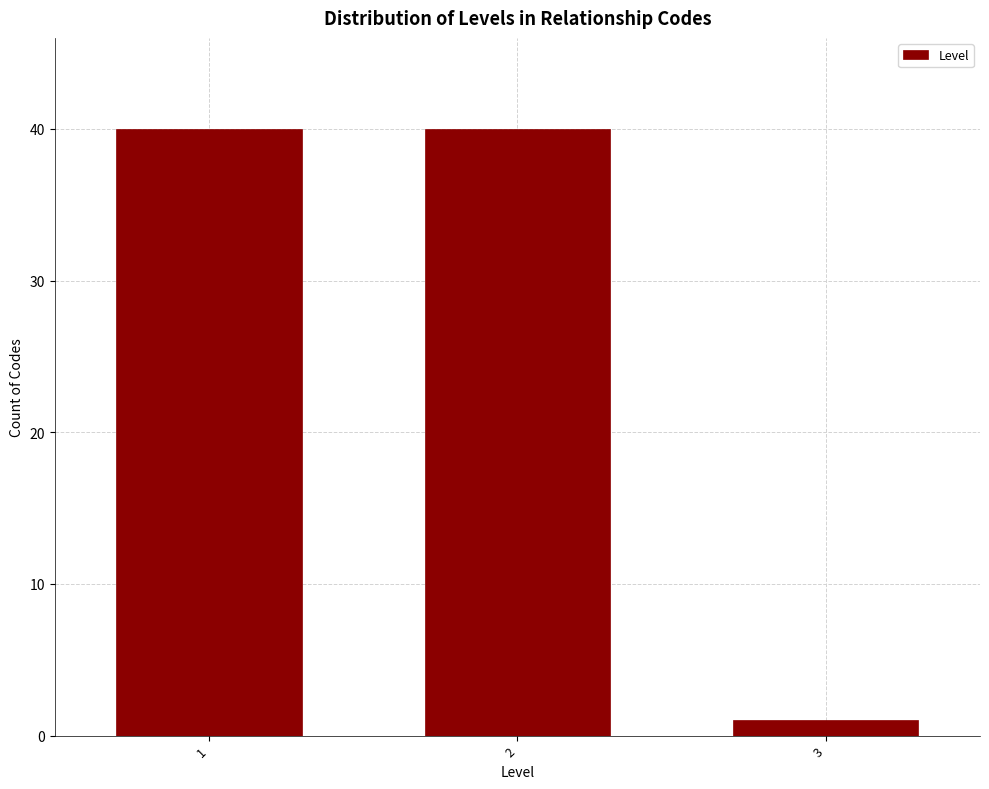

Reading right to left, list all the values displayed in this chart.

3=1	2=40	1=40